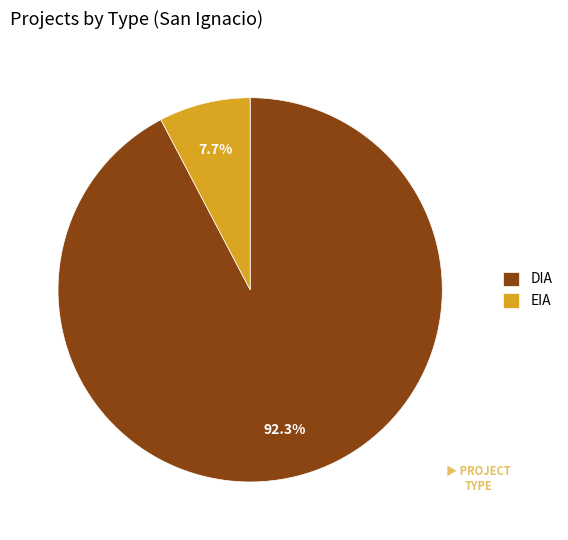

How many segments does this pie chart have?

2